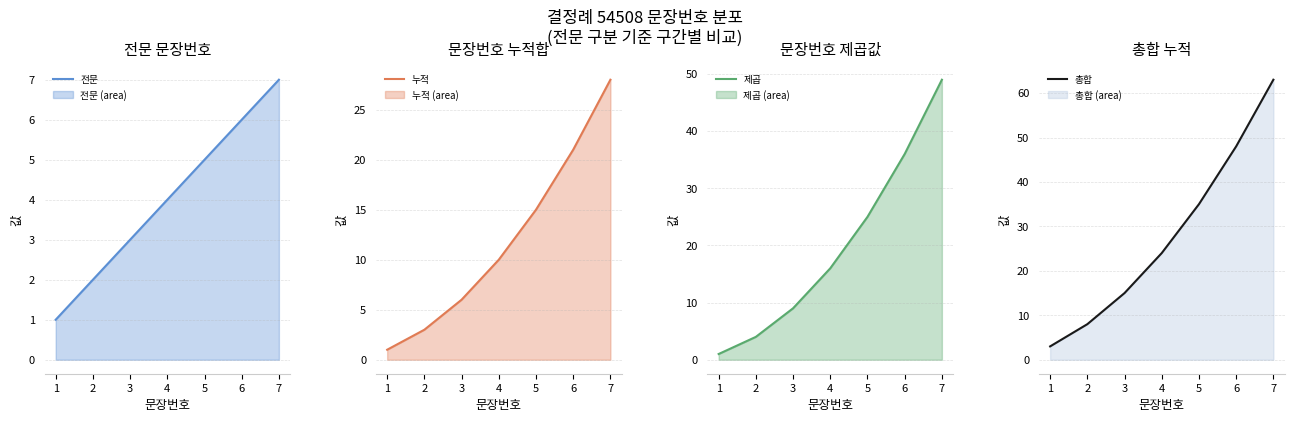

Read the 제곱 value at 4, to the nearest 10.

20